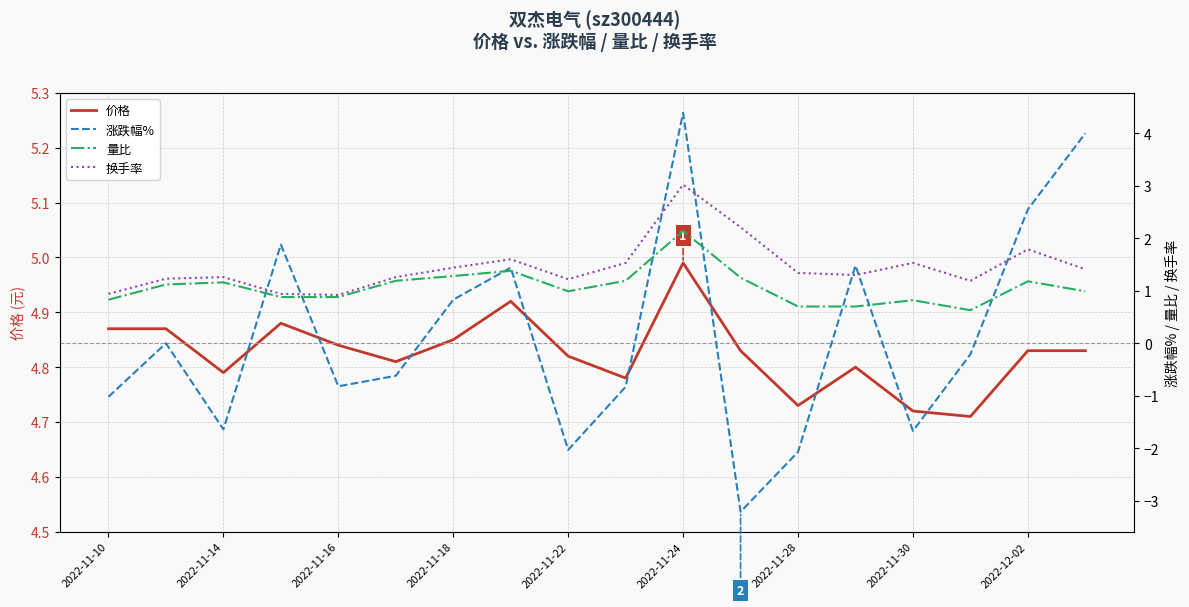

The value of 价格 at 2022-12-02 is 6.4. True or false?

False